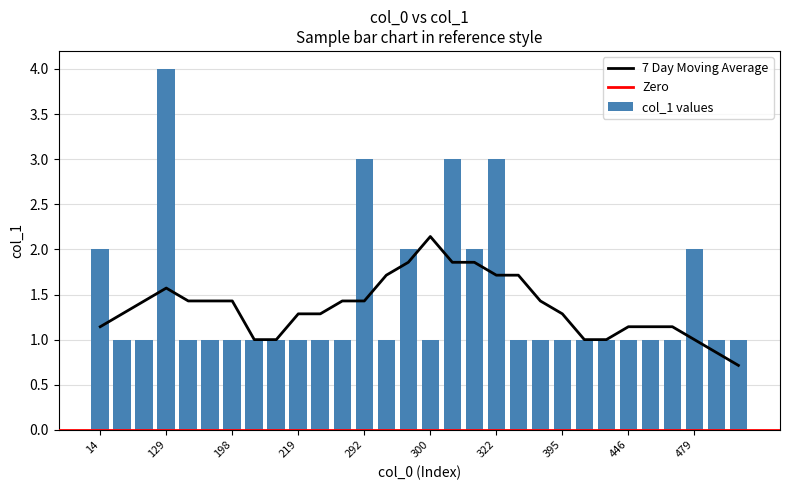

Are the bars horizontal?

No